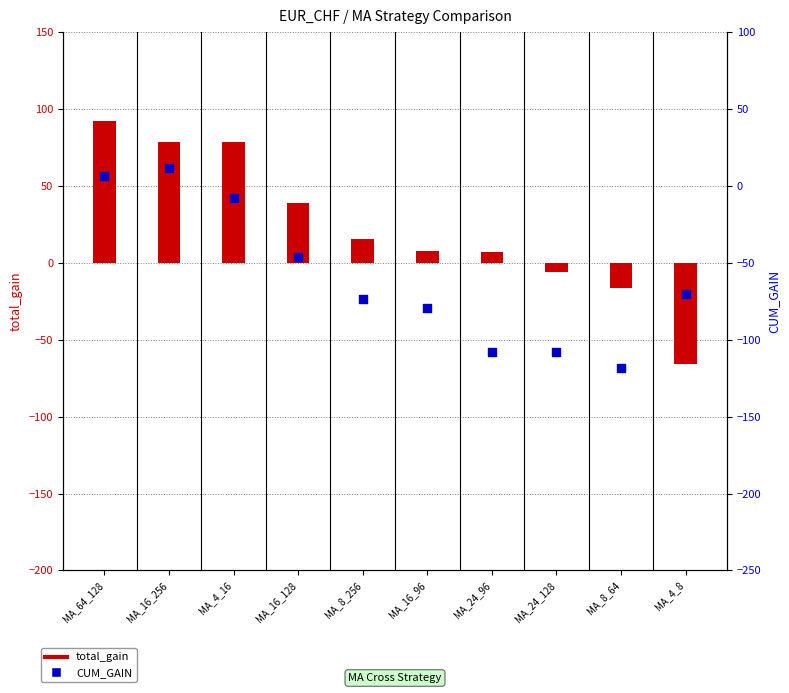

At which category is the sum across all series the highest?

MA_64_128